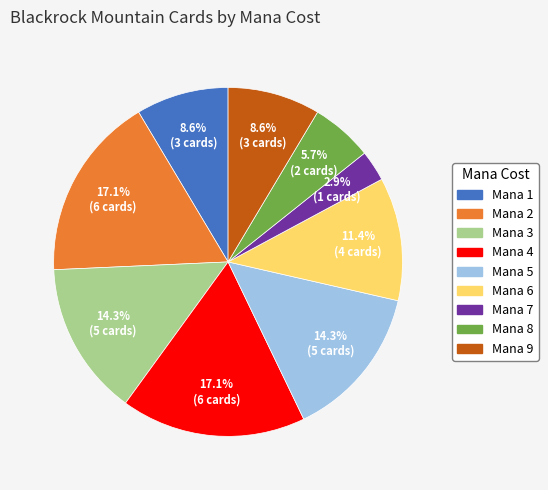

What is the smallest slice in the pie chart?

Mana 7